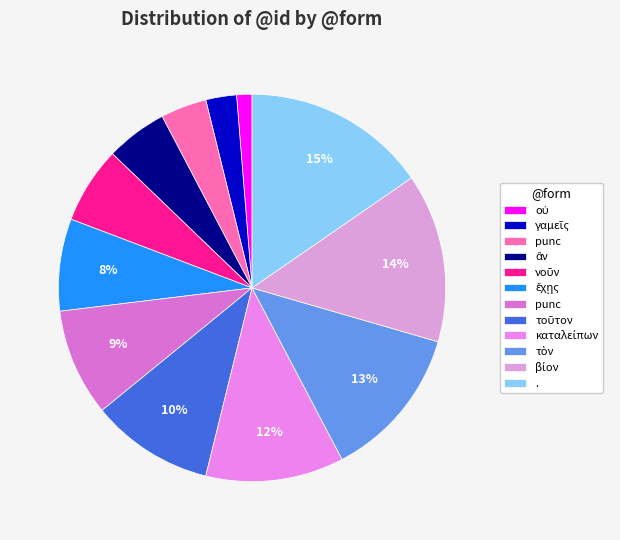

Rank the categories by value from lowest to highest.

οὐ, γαμεῖς, punc, ἂν, νοῦν, ἔχῃς, punc, τοῦτον, καταλείπων, τὸν, βίον, .